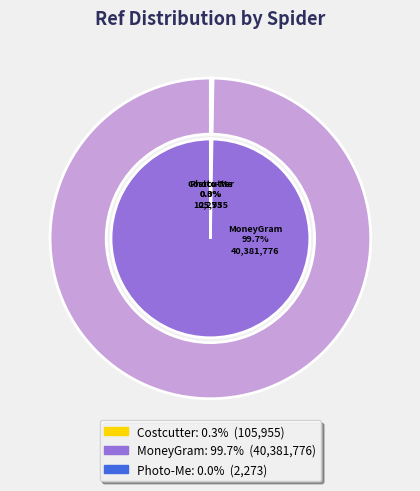

The moneygram slice represents 99% of the pie. True or false?

False